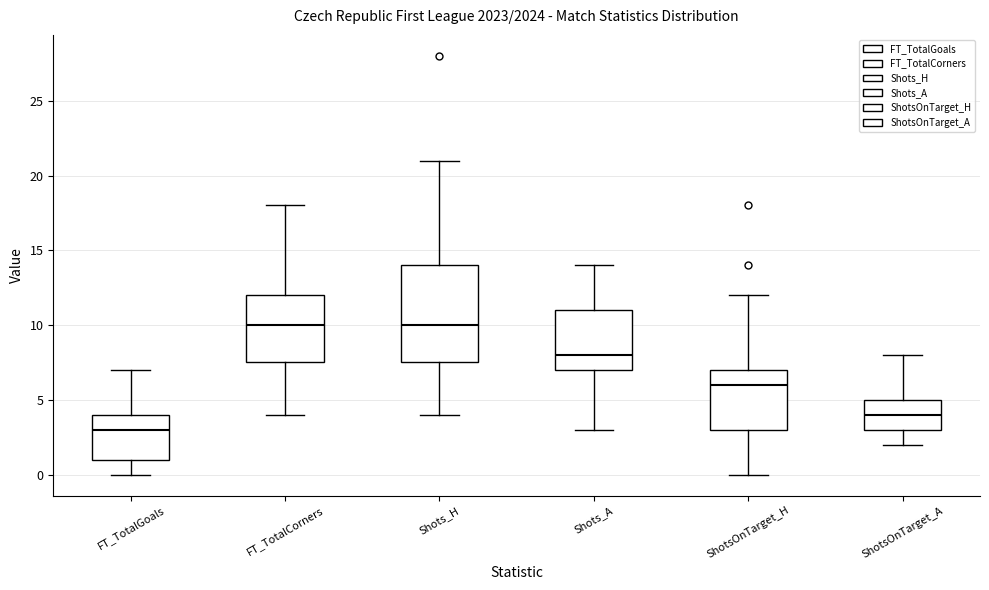

Where is the lower edge of the box for FT_TotalCorners on the y-axis? The values are not printed on the chart, so give them approximately, as read against the axis.

7.5